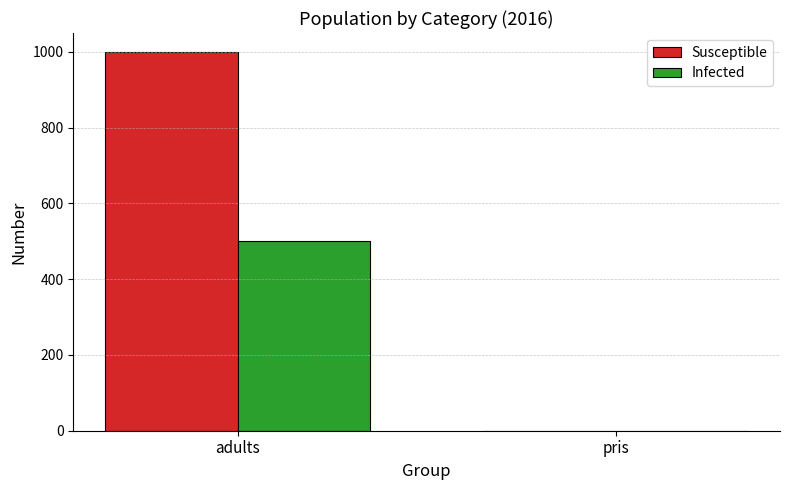

Which series changed the most between adults and pris?

Susceptible